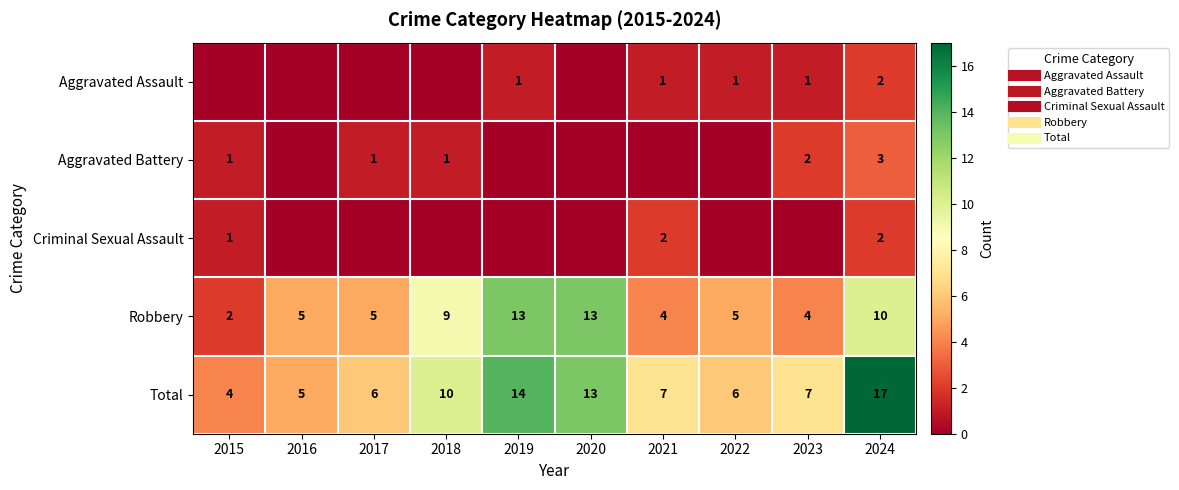

What is the total value across all series at 2020?

26